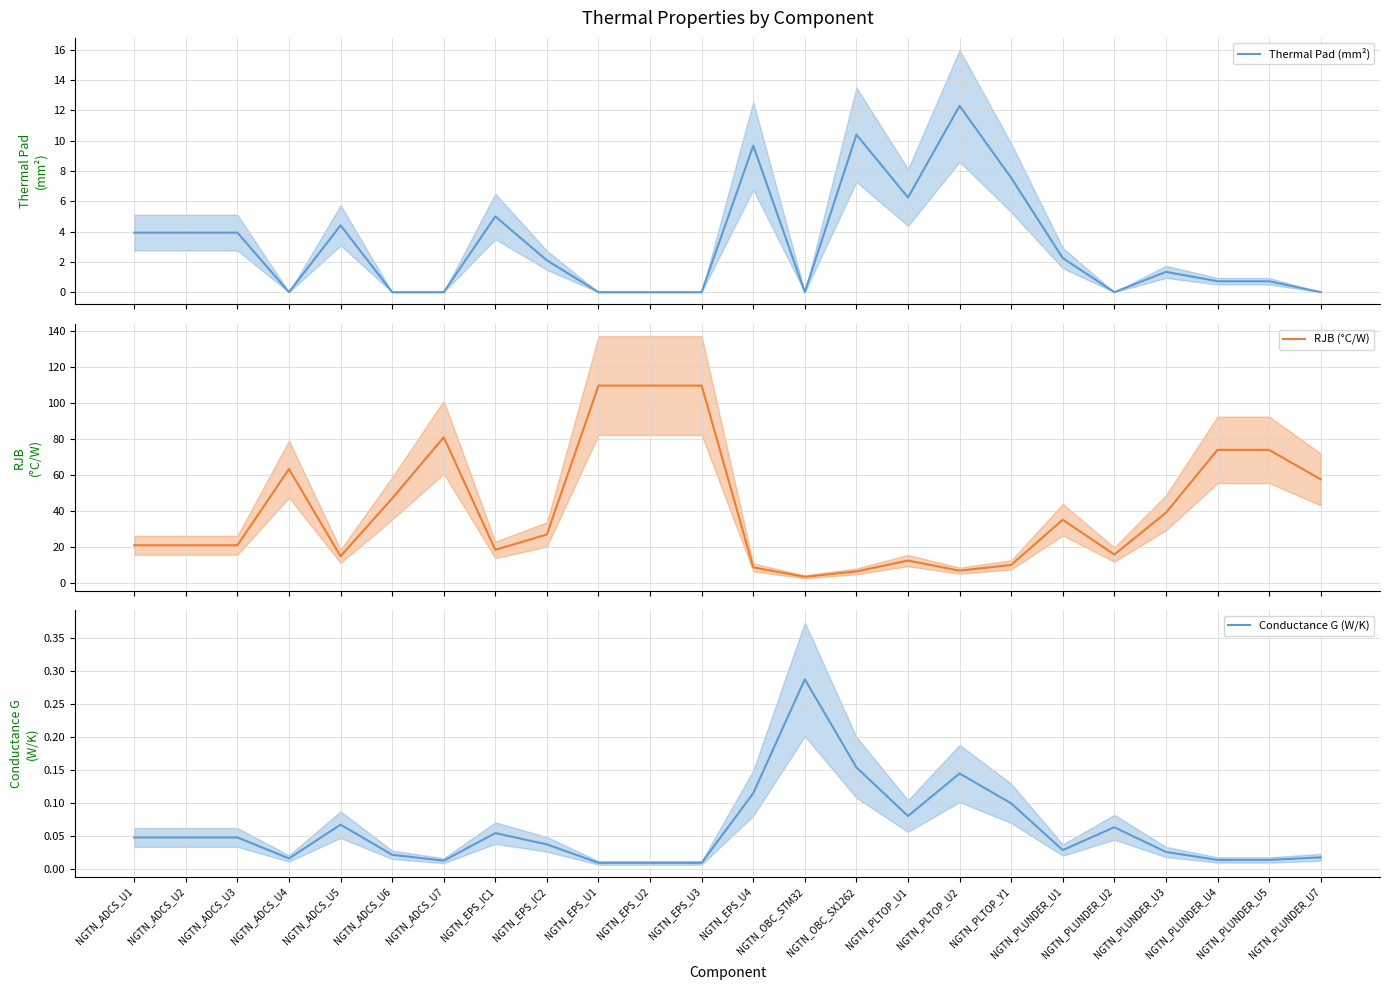

At which category does the chart reach its minimum across all series?

NGTN_ADCS_U4